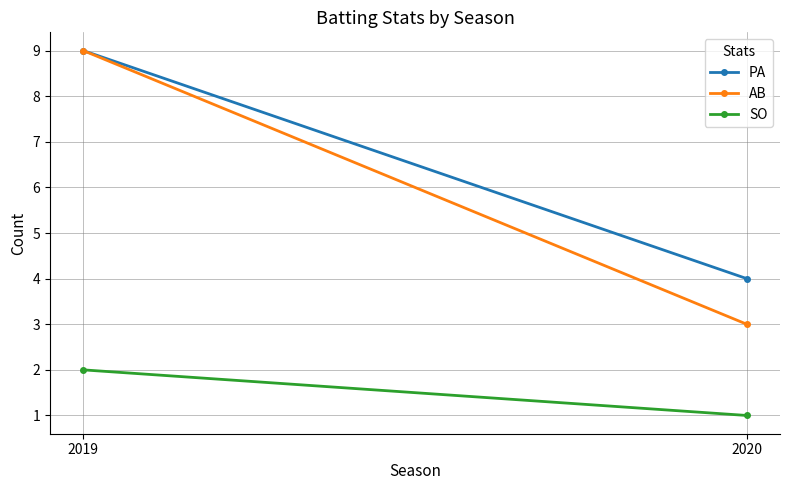

At which label is AB closest to 6?

2019